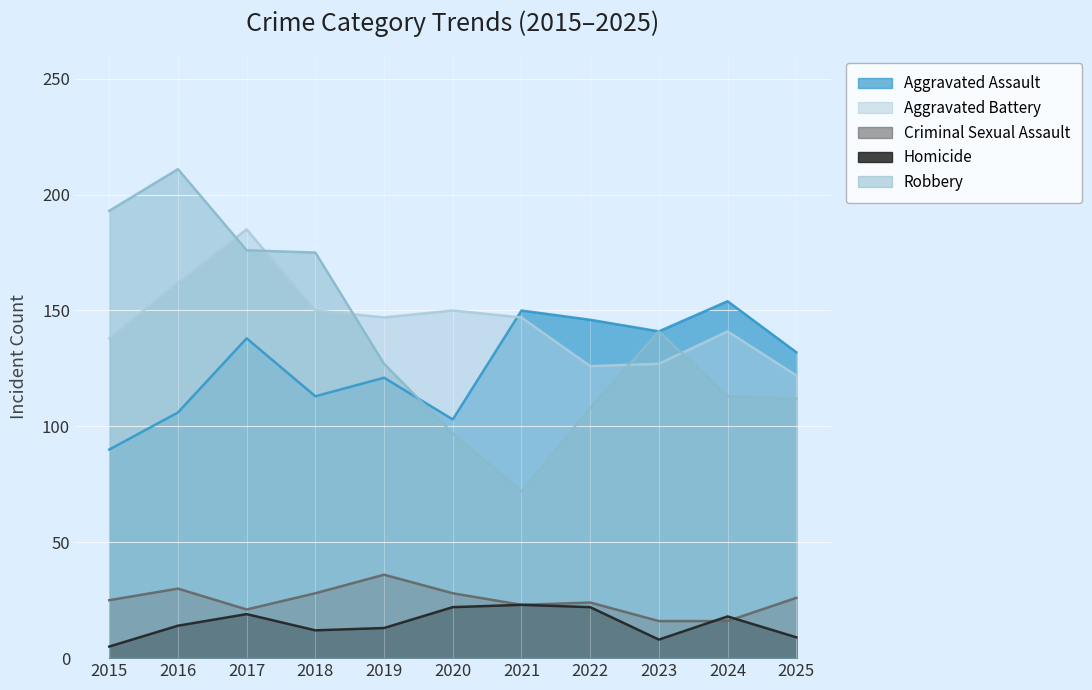

At which category does Homicide reach its first local valley?

2018